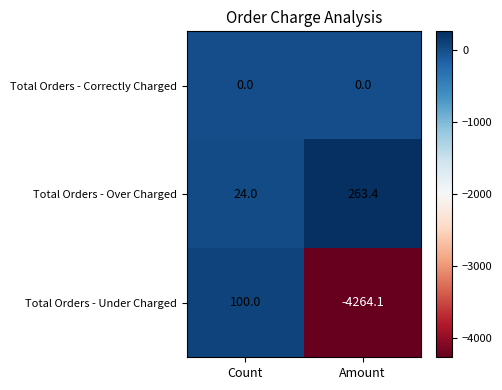

At Amount, list the series in order from largest to smallest.

Total Orders - Over Charged, Total Orders - Correctly Charged, Total Orders - Under Charged